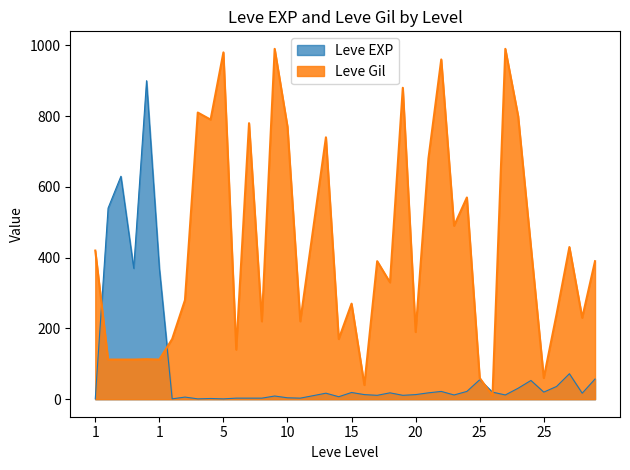

Which series has the largest range (max minus min)?

Leve Gil